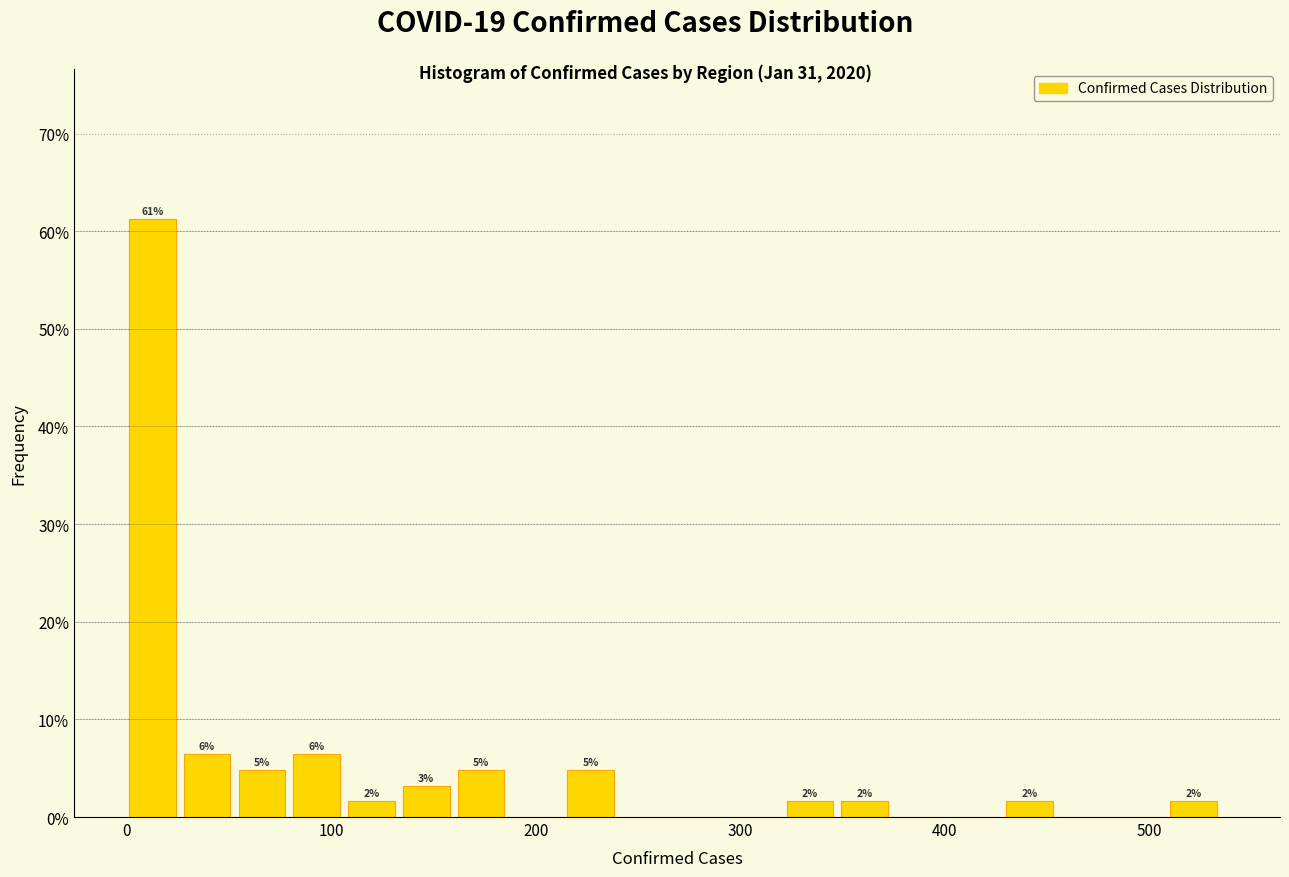

Around what value on the x-axis is the tallest bar? Give the approximate position of its centre, as read against the axis.

10